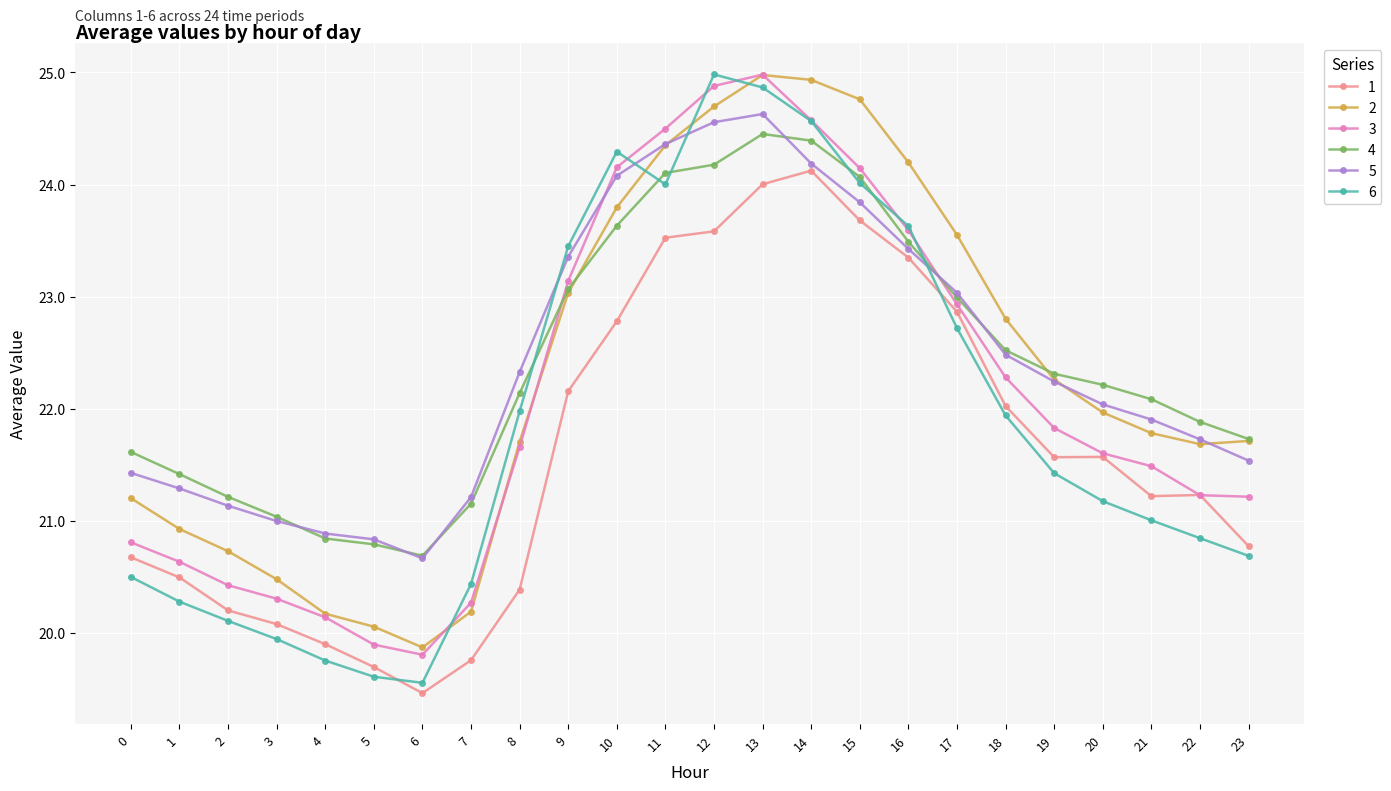

How many distinct data groups are displayed?

6